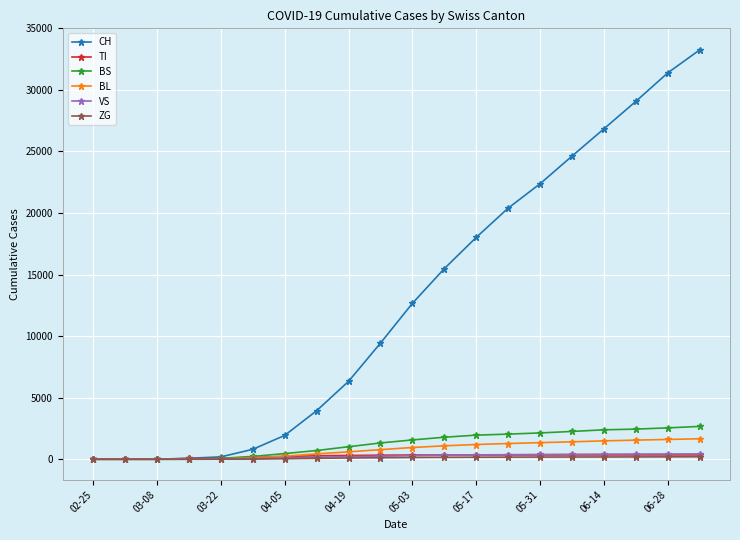

What is the greatest value displayed?

33248